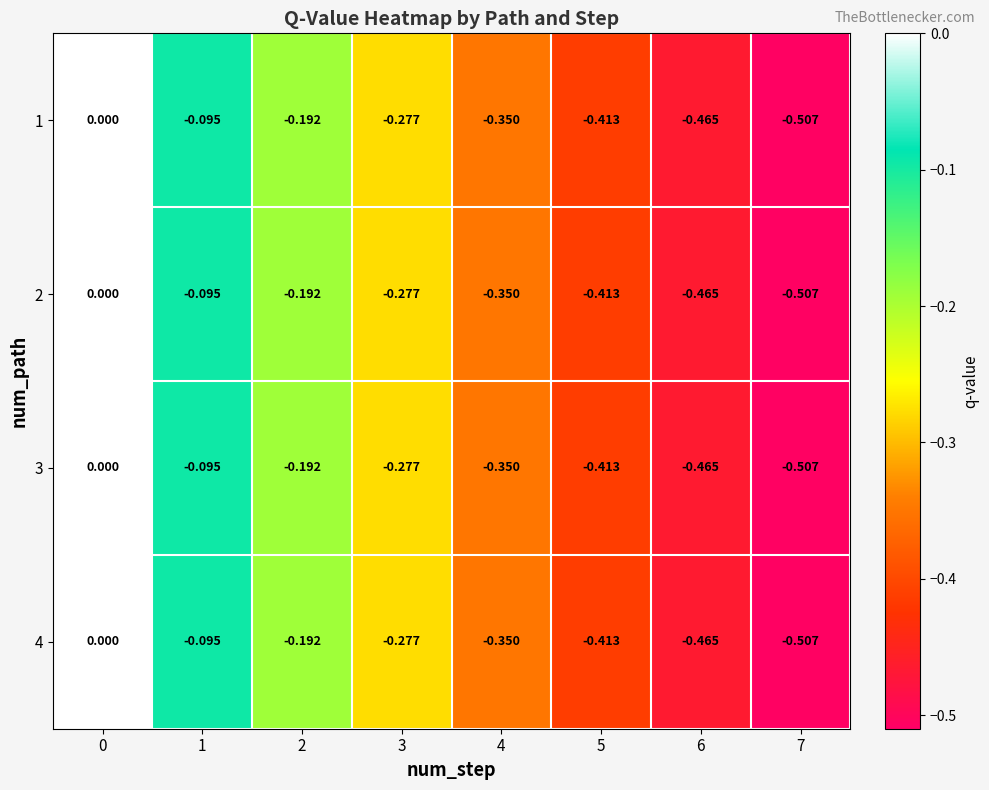

What is the total value across all series at 4?

-1.4